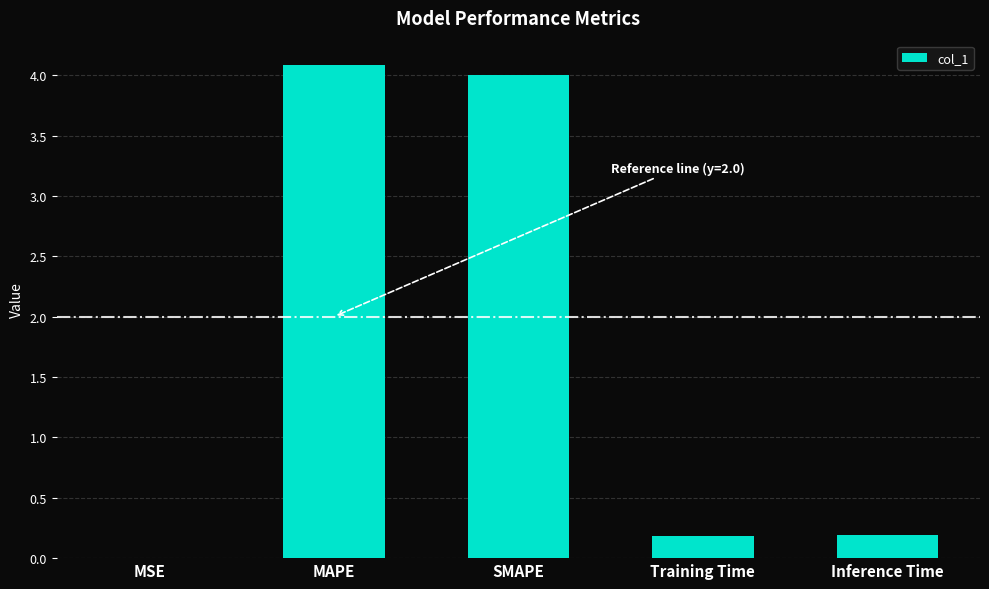

What is the sum of all values?

8.5